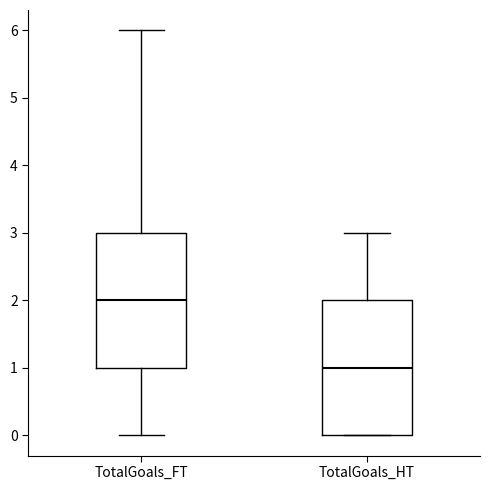

Reading left to right, read every box against the y-axis: the position of its median line, the range the box covers, and the ends of its whiskers. The values are not printed on the chart, so give them approximately, as read against the axis.

TotalGoals_FT: median 2, box 1 to 3, whiskers 0 to 6
TotalGoals_HT: median 1, box 0 to 2, whiskers 0 to 3